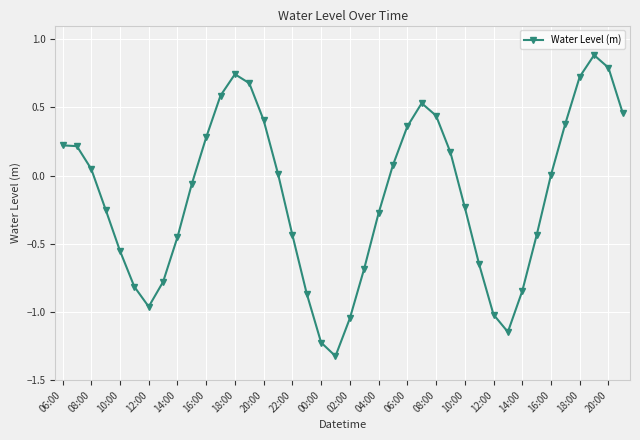

How many interior local valleys (lower than both neighbors) does the data have?

3